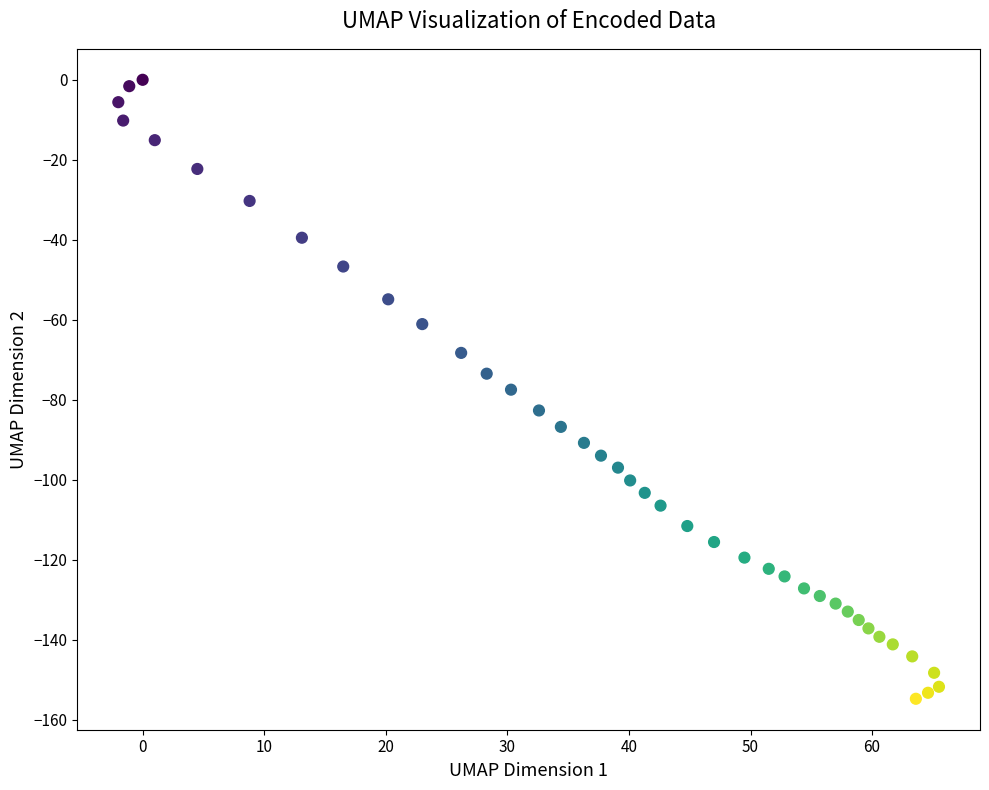

What is the range of X values (max minus min)?

67.5